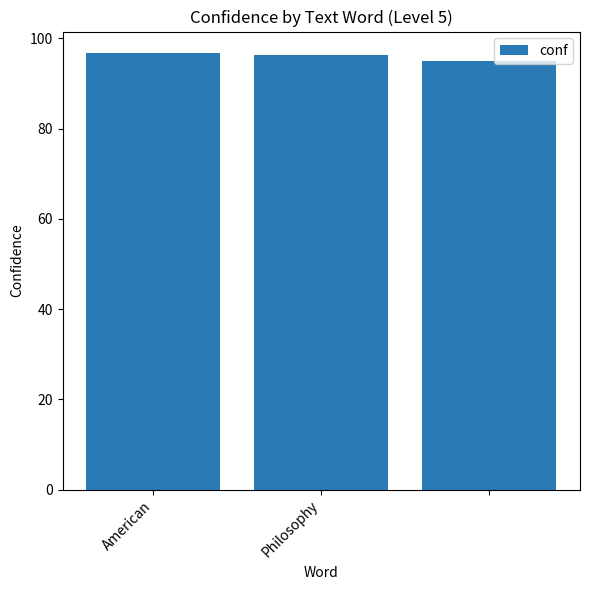

How many bars are there in total?

3